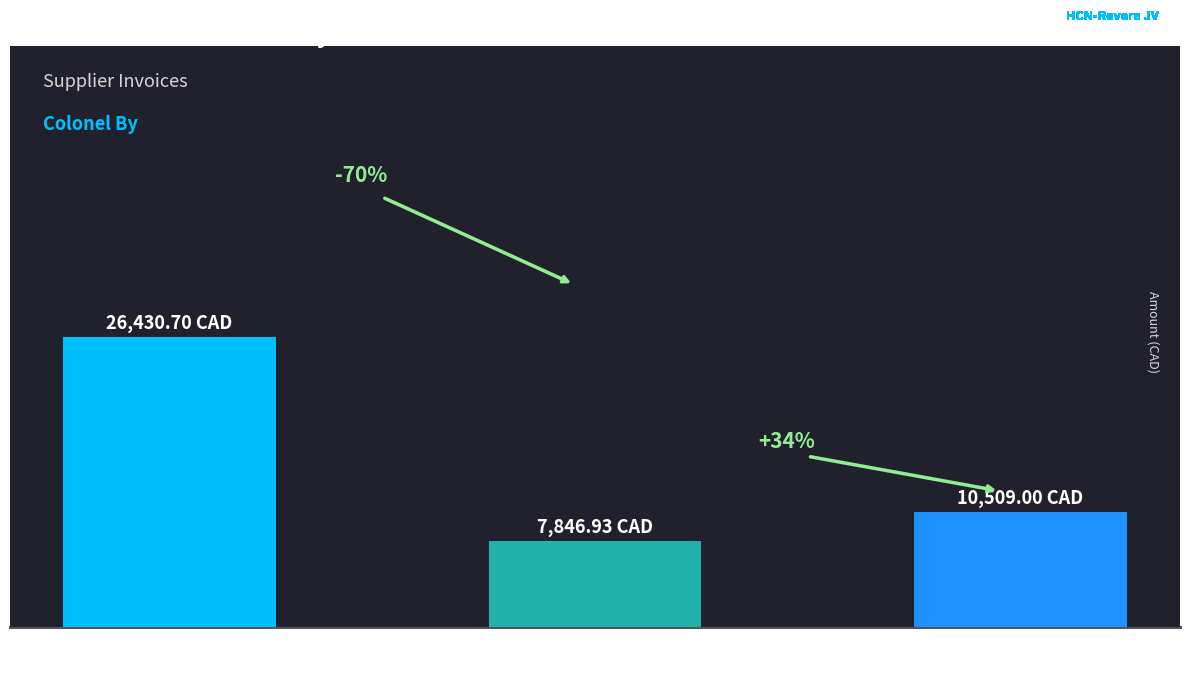

Does the chart contain stacked bars?

No